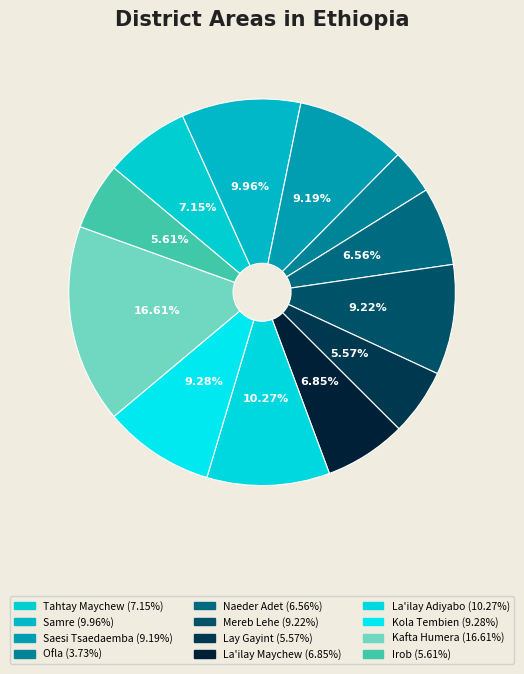

Is it true that Lay Gayint is 13% of the pie?

False